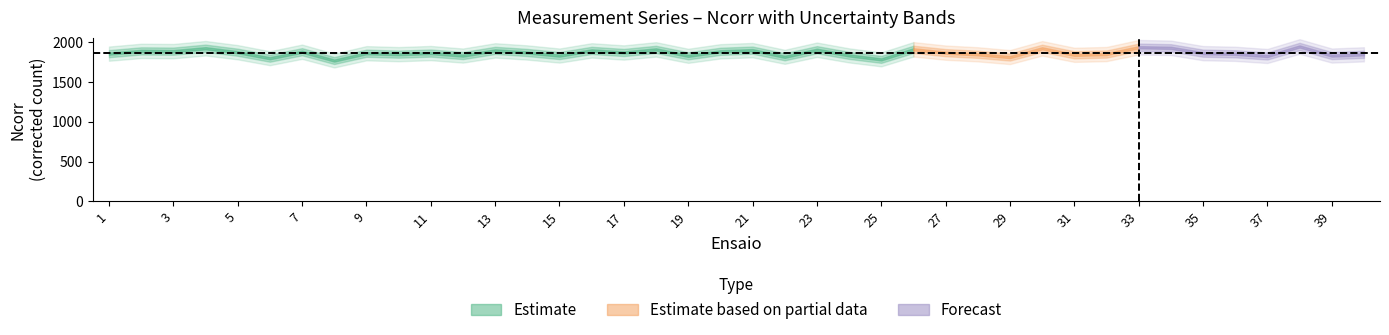

True or false: ErroN has more than 1 interior local peaks.

True